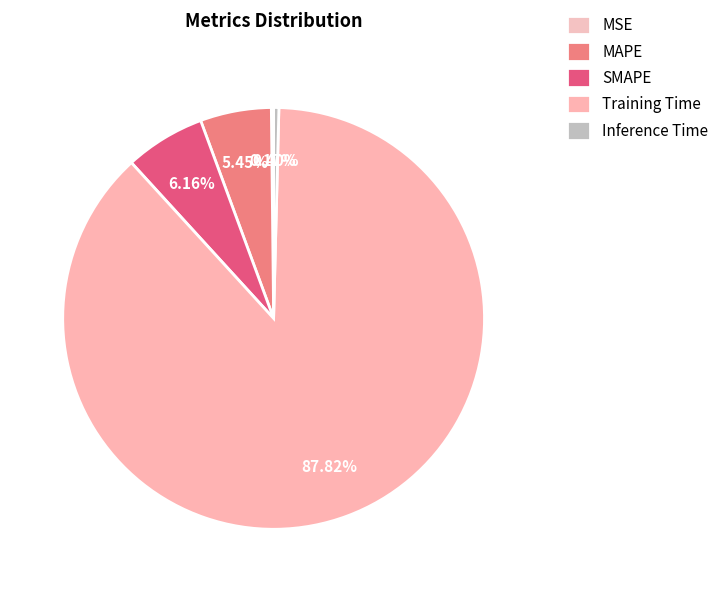

Which slice is the largest?

Training Time